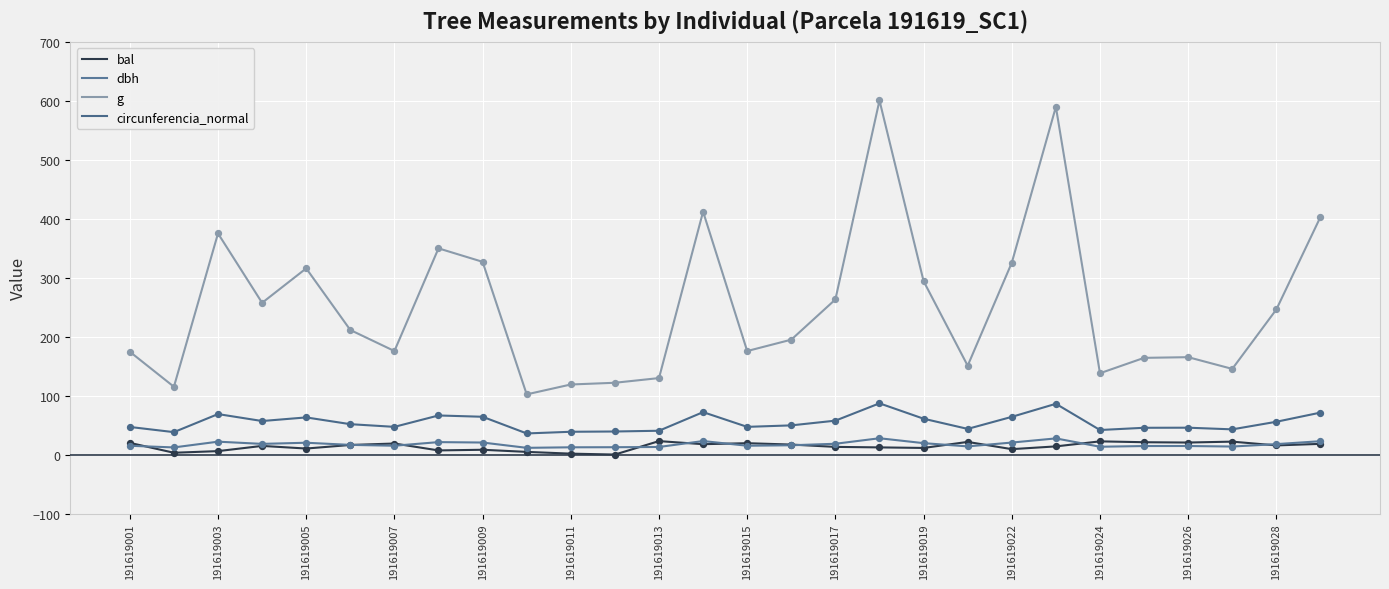

How many lines are shown in the chart?

4